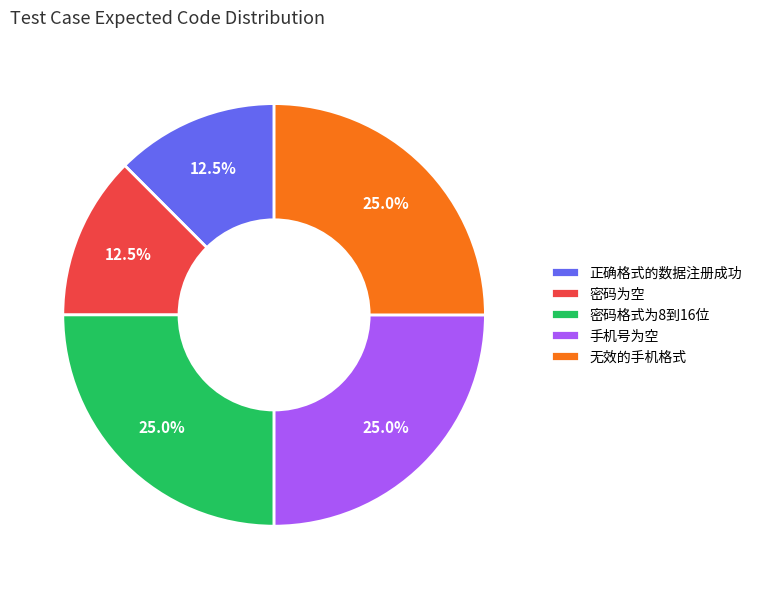

Between 密码为空 and 密码格式为8到16位, which is larger?

密码格式为8到16位